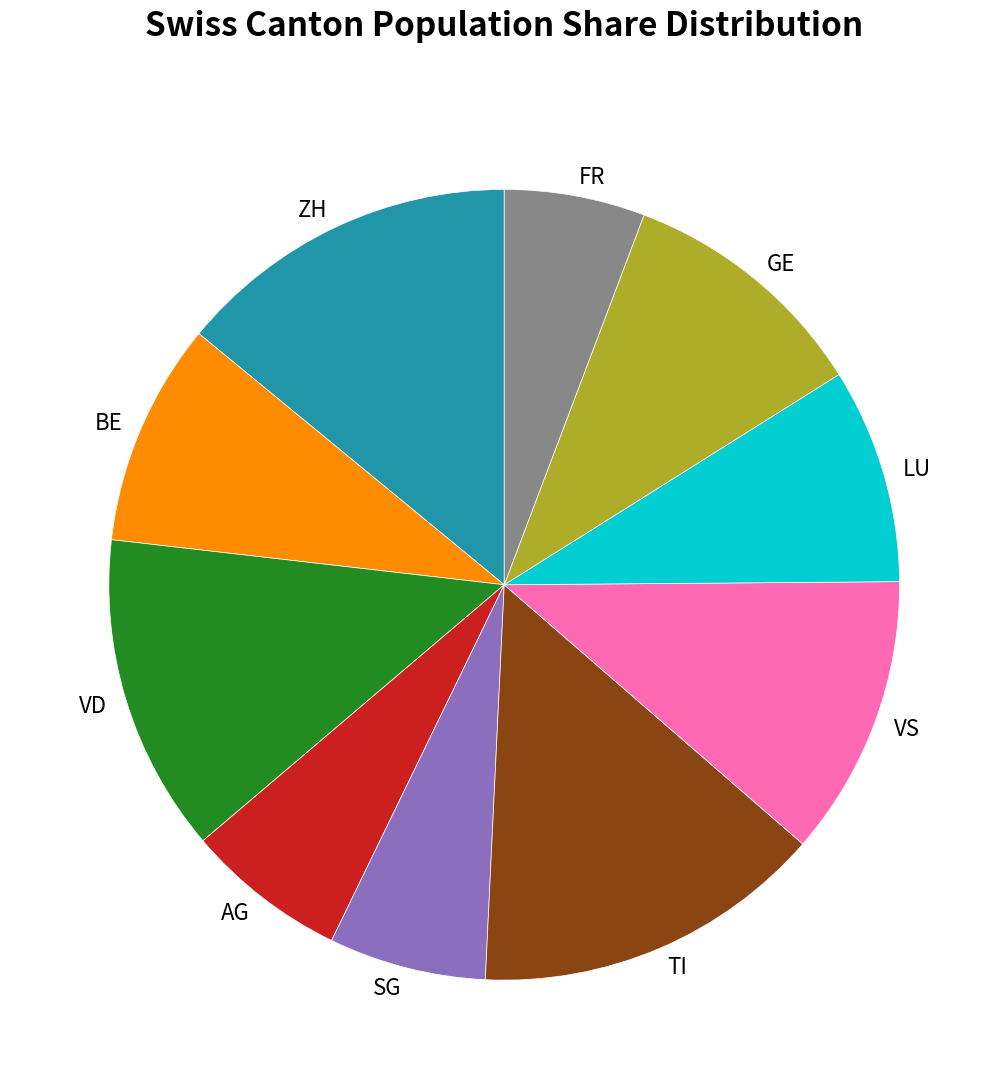

The AG slice represents 7% of the pie. True or false?

True